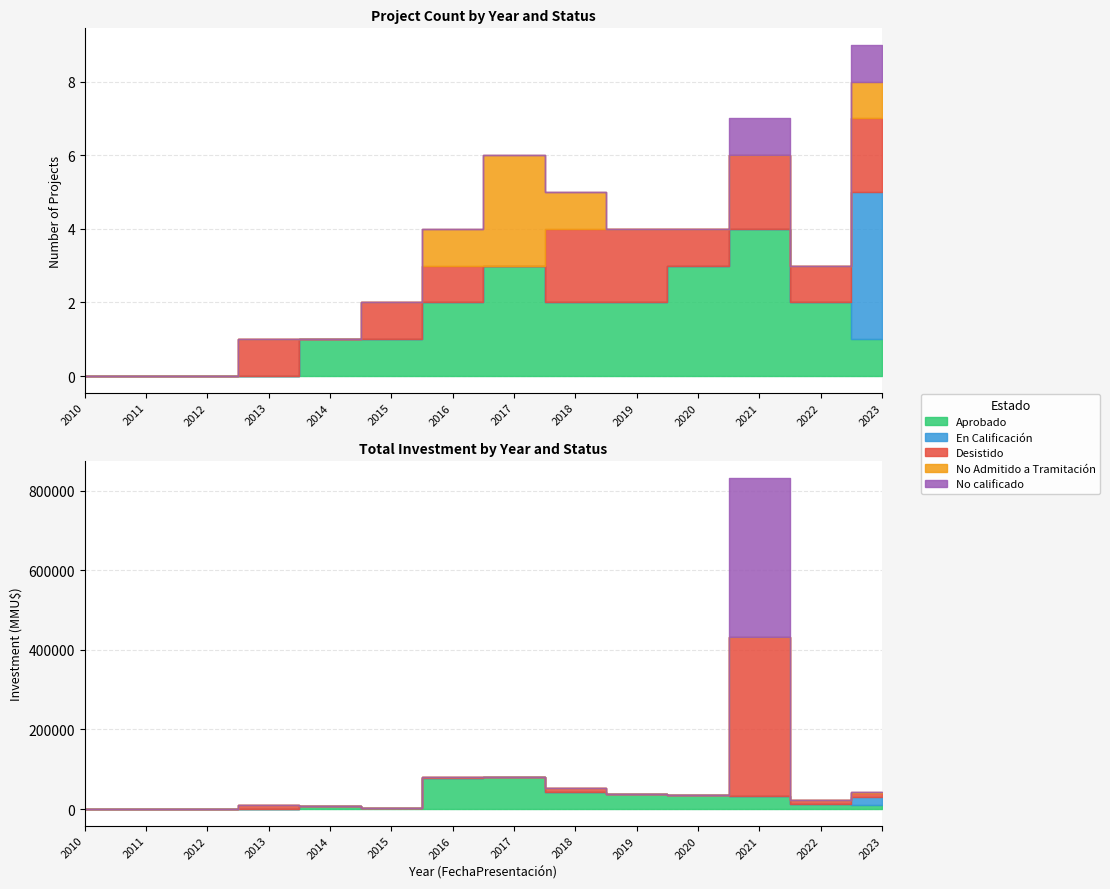

At 2015, list the series in order from largest to smallest.

Aprobado, Desistido, En Calificación, No Admitido a Tramitación, No calificado